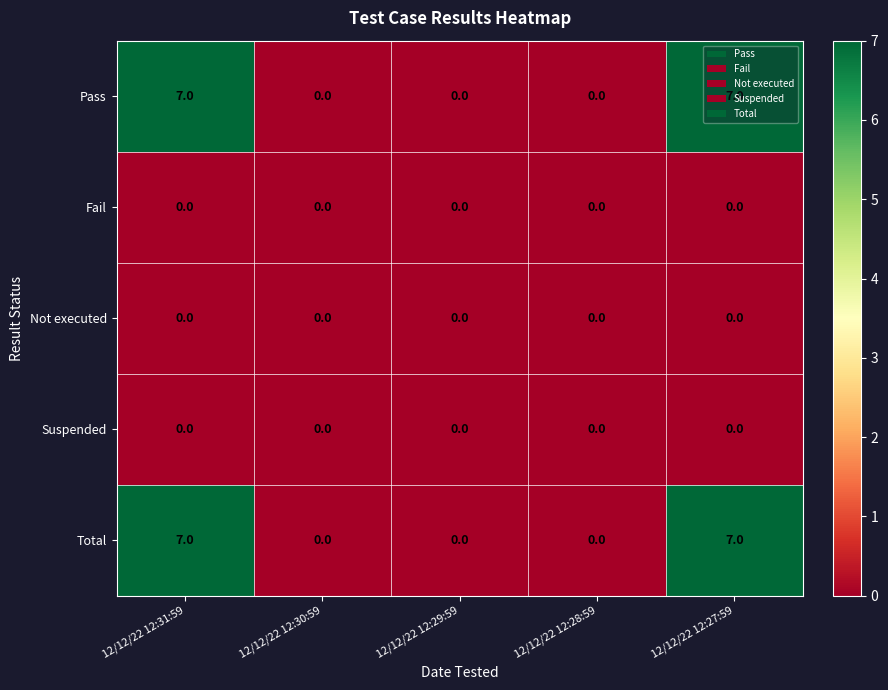

What is the difference between the second highest and minimum values in the Pass series?

7